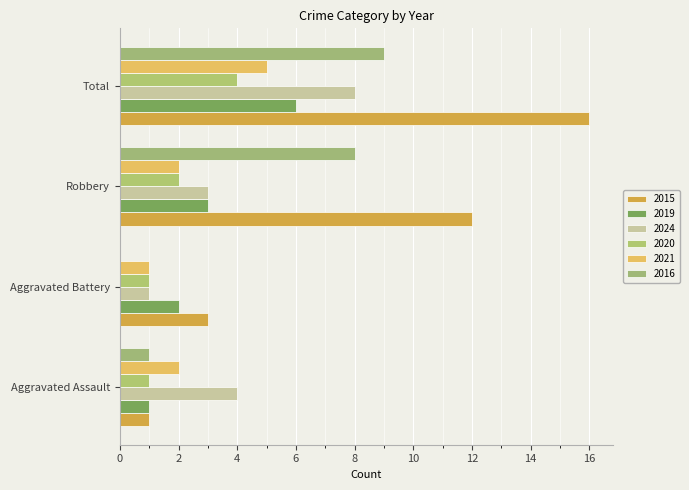

Reading left to right, transcribe all the data shown in this chart.

2015: Aggravated Assault=1	Aggravated Battery=3	Robbery=12	Total=16
2019: Aggravated Assault=1	Aggravated Battery=2	Robbery=3	Total=6
2024: Aggravated Assault=4	Aggravated Battery=1	Robbery=3	Total=8
2020: Aggravated Assault=1	Aggravated Battery=1	Robbery=2	Total=4
2021: Aggravated Assault=2	Aggravated Battery=1	Robbery=2	Total=5
2016: Aggravated Assault=1	Aggravated Battery=0	Robbery=8	Total=9